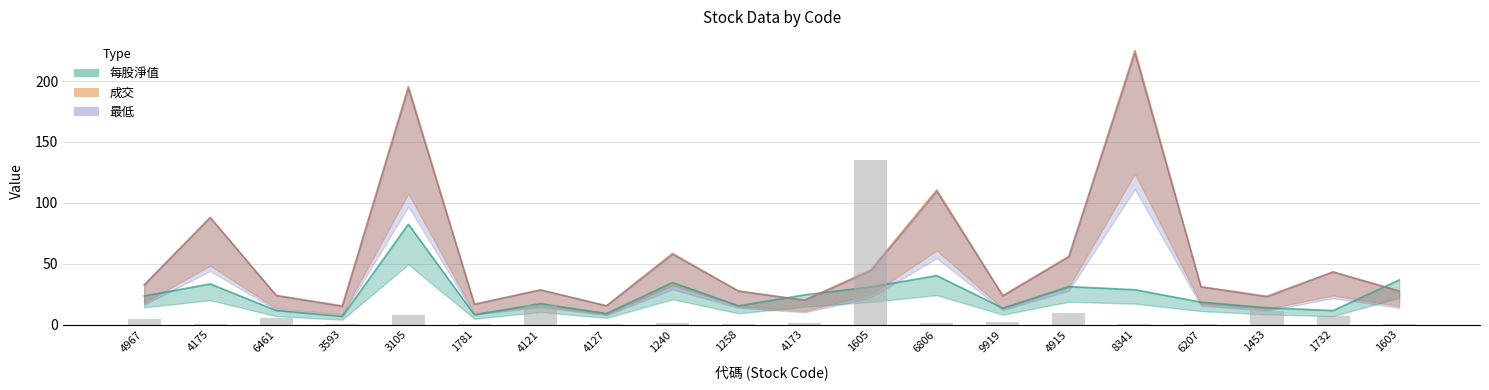

What position from the left is 4915?

15